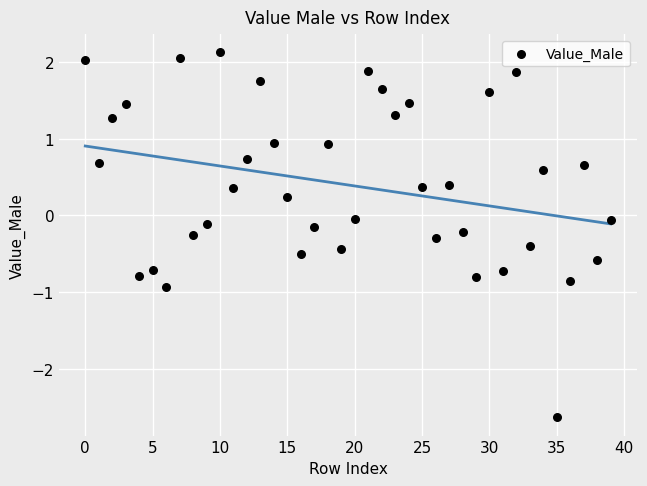

What is the range of Y values (max minus min)?

4.8